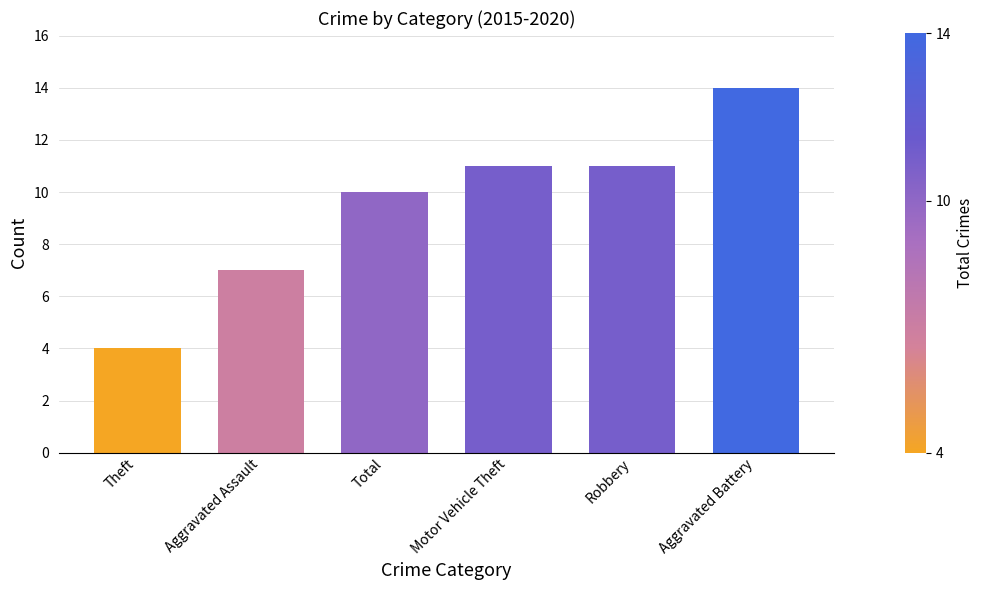

What is the value of the 6th bar from the left?

14